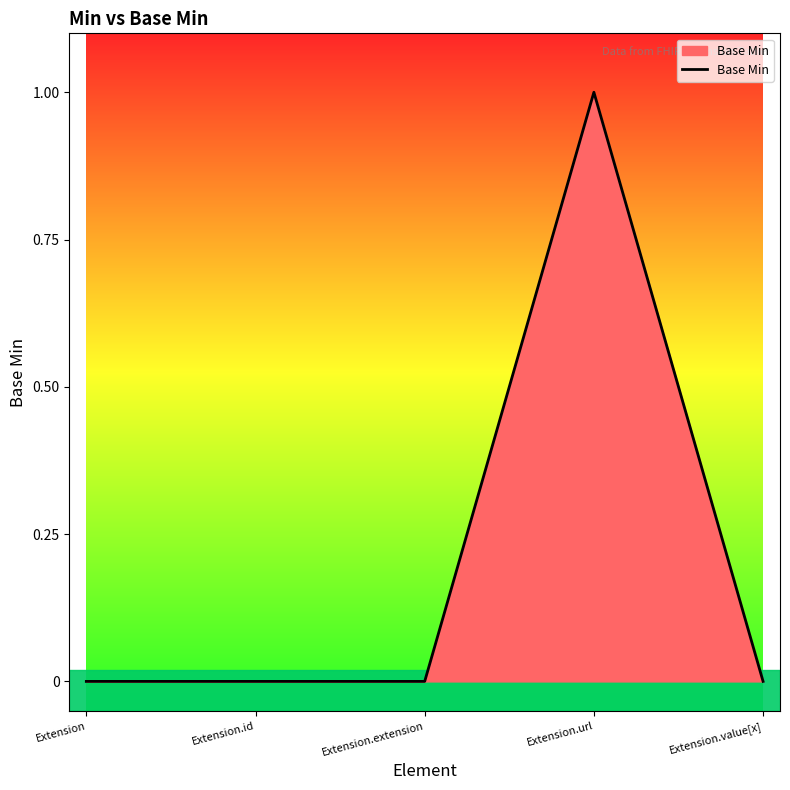

Which has a higher value, Extension.url or Extension.id?

Extension.url